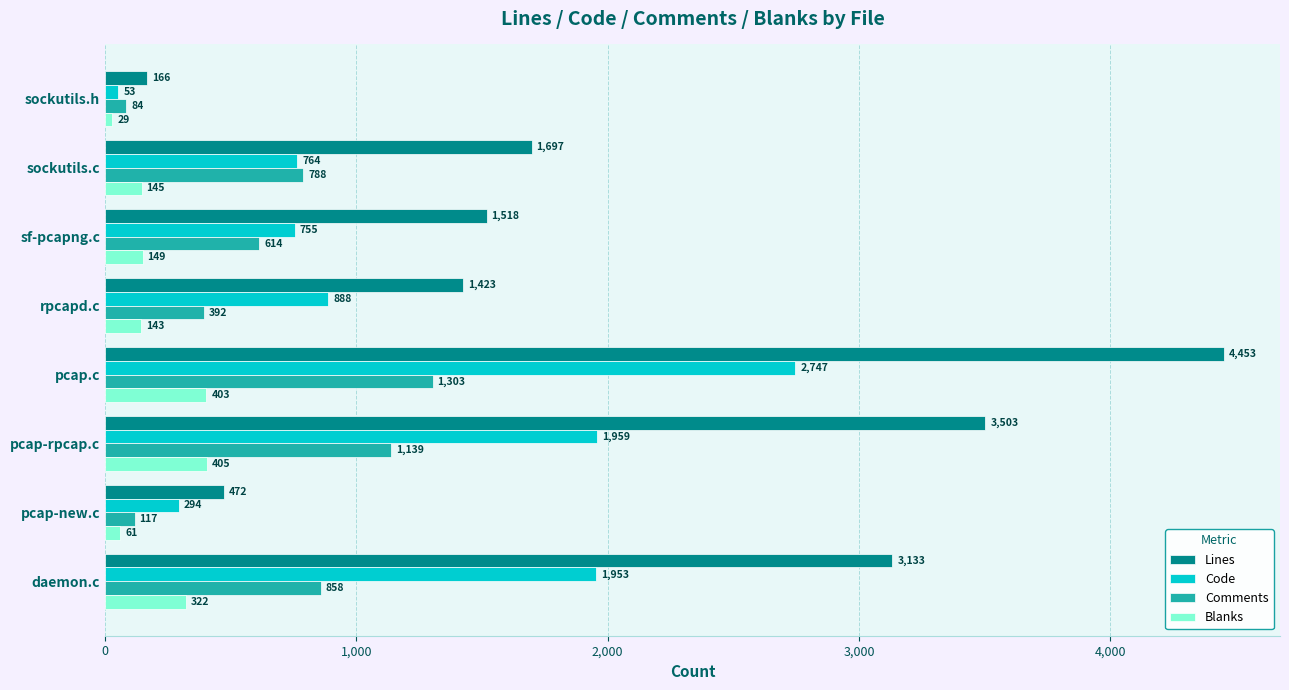

At how many categories does at least one series exceed 886?

6